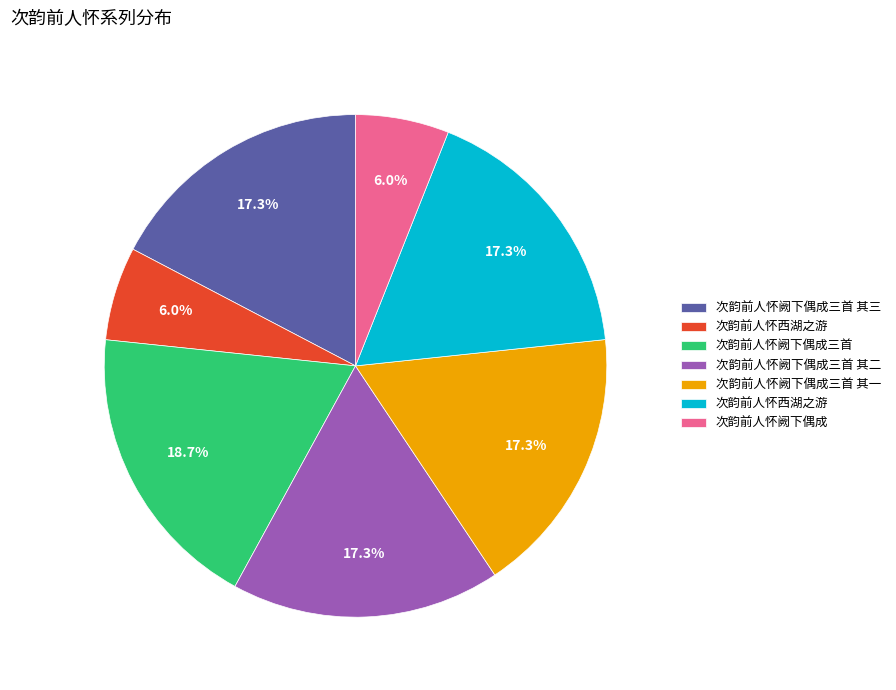

Is there a majority slice in this chart?

No